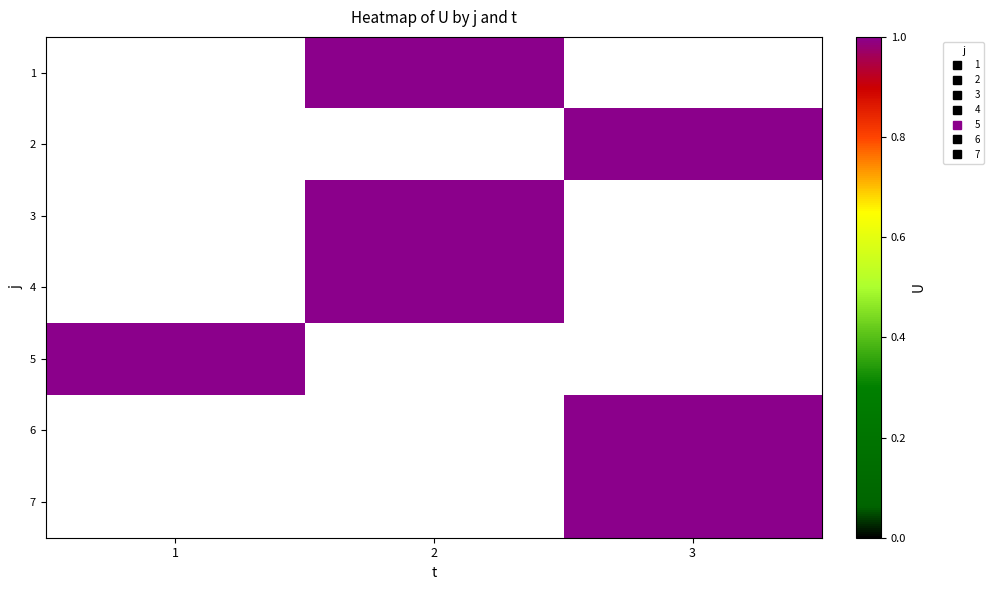

How many values in 2 are above zero?

1